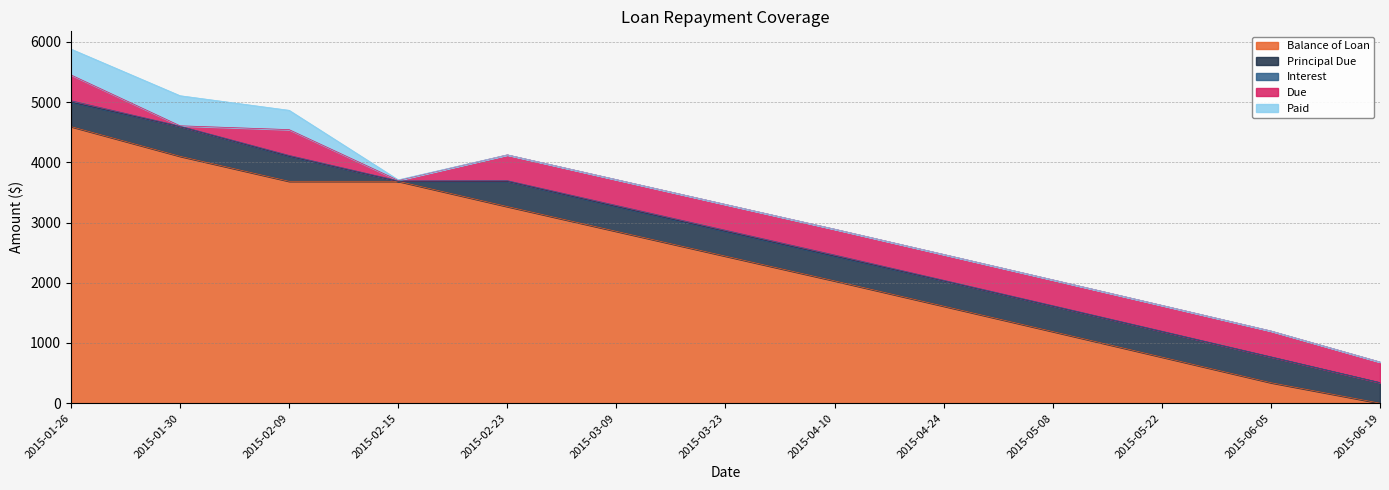

What is the sum of all Balance of Loan values?

30563.2